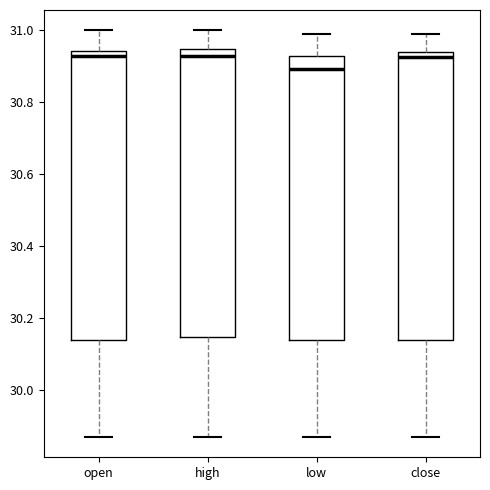

Which box has the lowest median line?

low